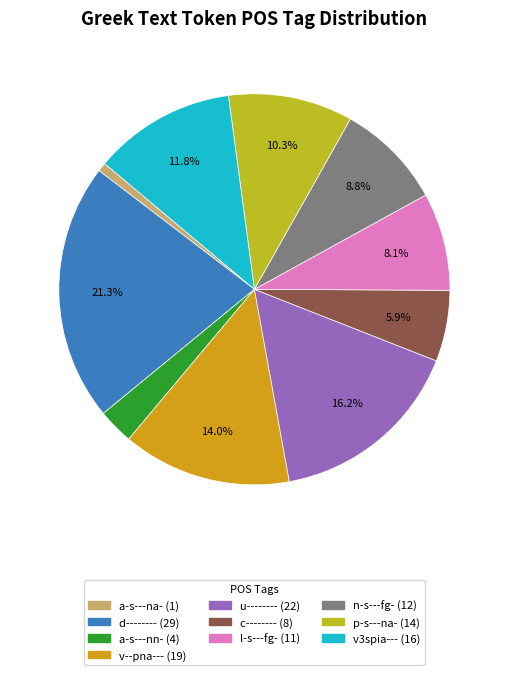

Count the number of slices in the pie.

10